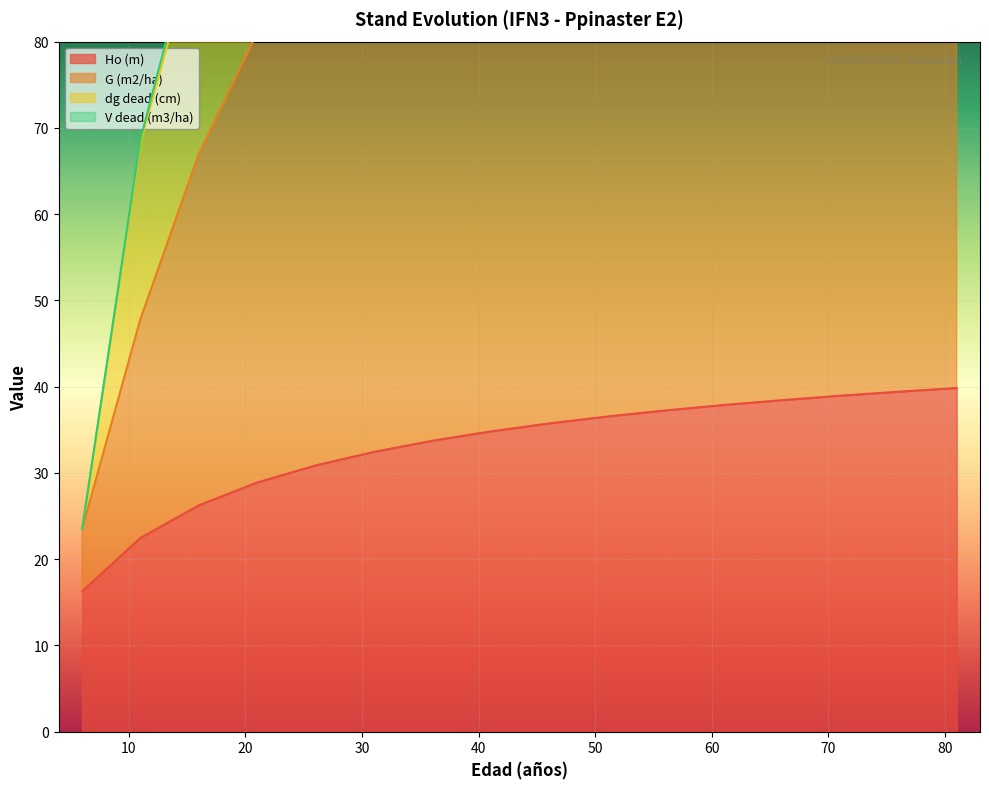

What is the sum of the Ho (m) values at 36 and 11?

56.2